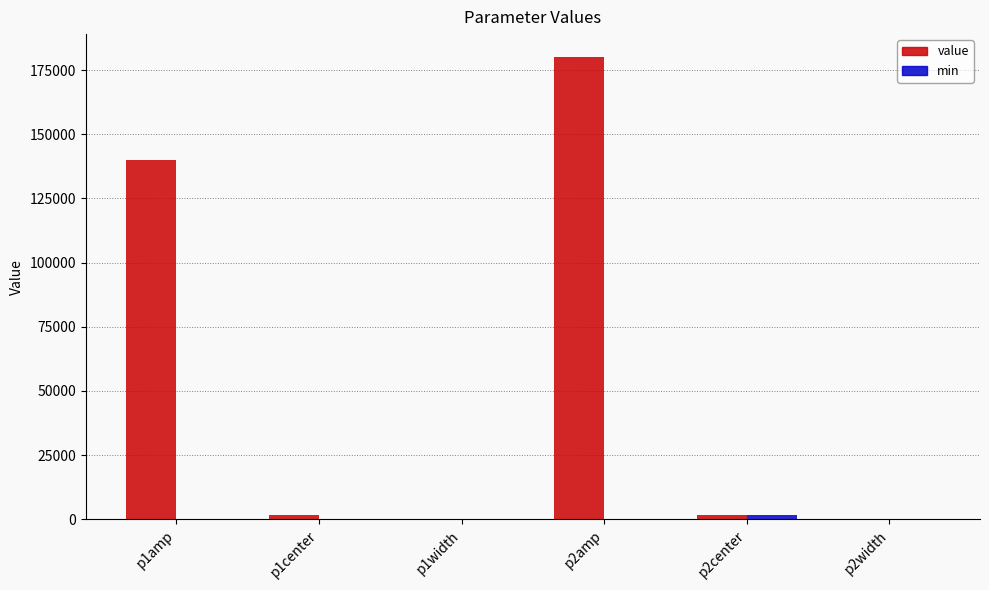

What is the total value across all series at p1amp?

140000